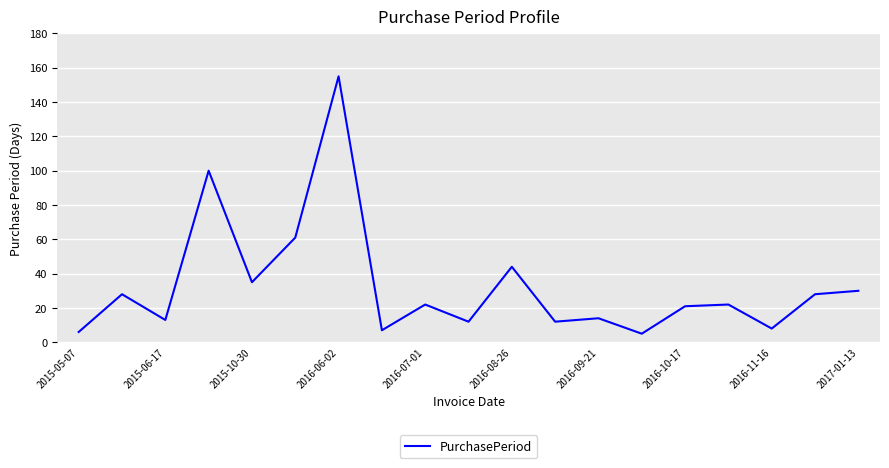

What is the difference between the maximum and minimum values?

150